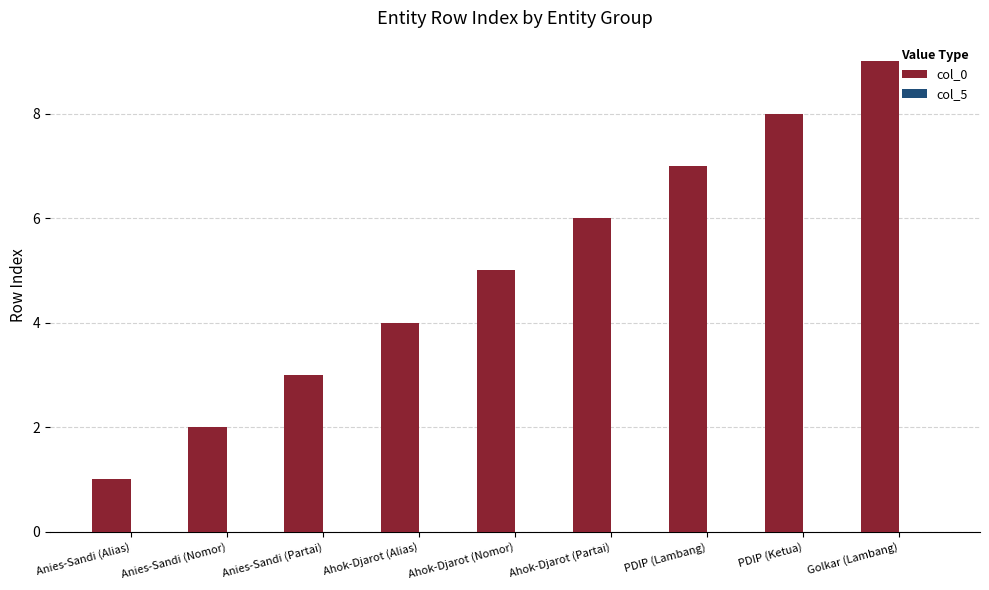

Which has a higher value, PDIP (Ketua) or Ahok-Djarot (Partai)?

PDIP (Ketua)